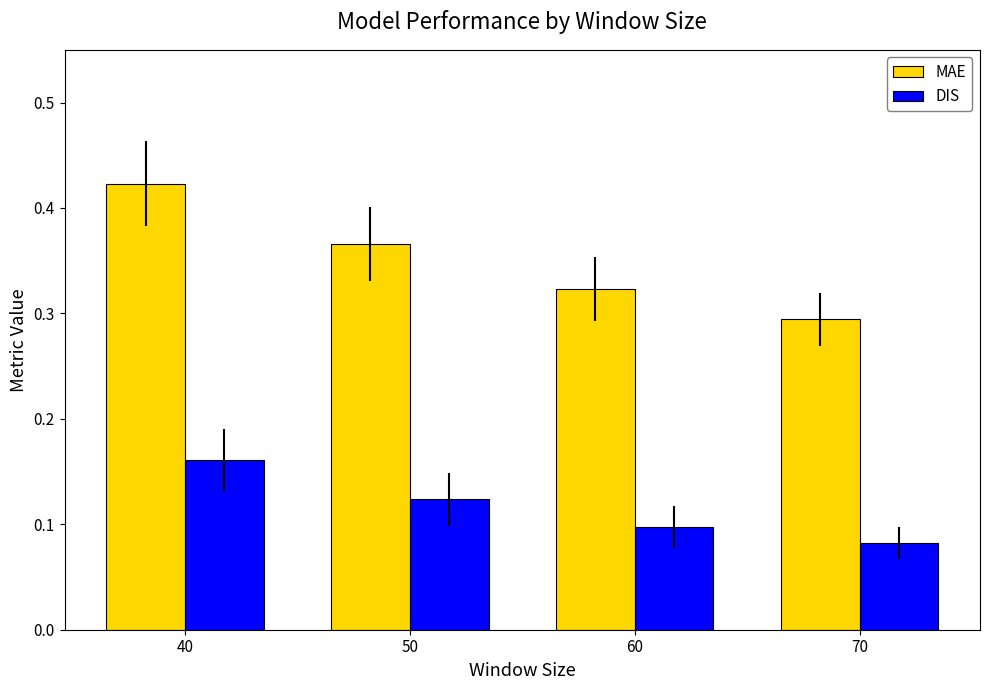

The value of MAE at 40 is 0.3. True or false?

False